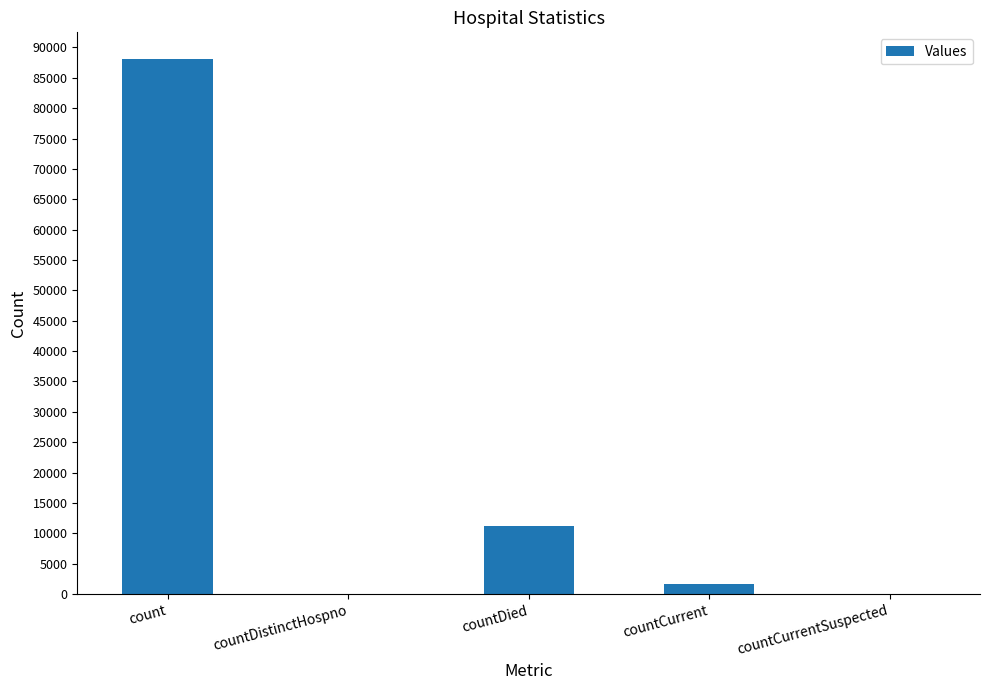

Are the bars grouped side by side (vs. stacked)?

No